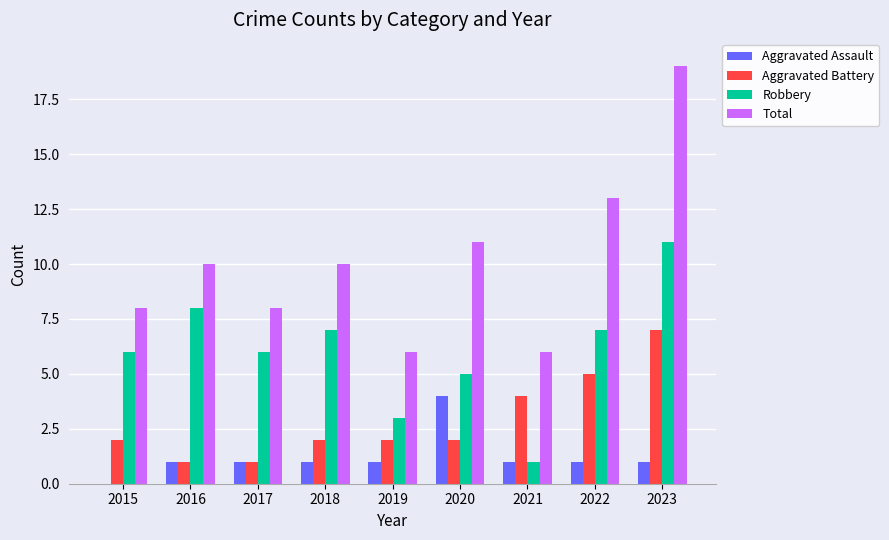

Reading left to right, what are all the values shown in this chart?

Aggravated Assault: 0	1	1	1	1	4	1	1	1
Aggravated Battery: 2	1	1	2	2	2	4	5	7
Robbery: 6	8	6	7	3	5	1	7	11
Total: 8	10	8	10	6	11	6	13	19